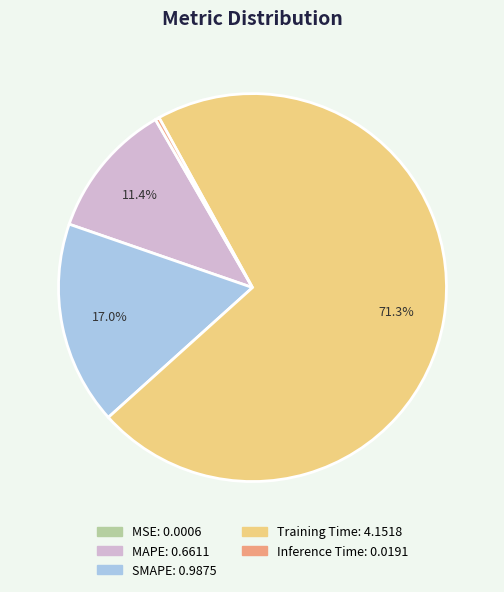

Between Training Time and MAPE, which is larger?

Training Time